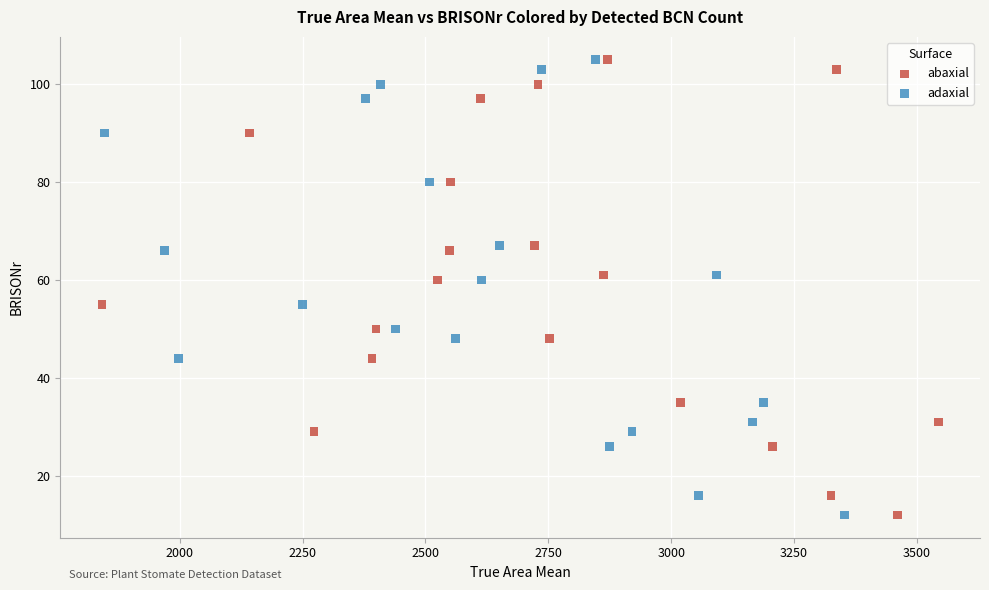

What are all the series names shown in the legend?

abaxial, adaxial